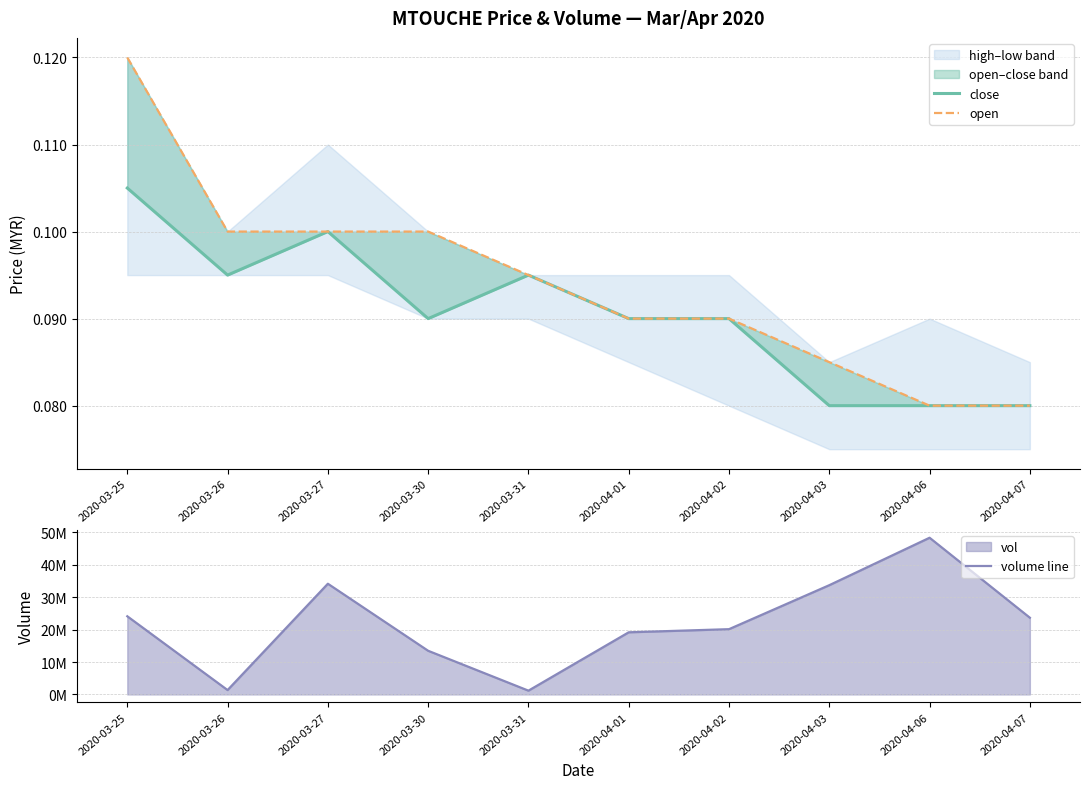

Reading right to left, what are all the values shown in this chart?

close: 2020-04-07=0.1	2020-04-06=0.1	2020-04-03=0.1	2020-04-02=0.1	2020-04-01=0.1	2020-03-31=0.1	2020-03-30=0.1	2020-03-27=0.1	2020-03-26=0.1	2020-03-25=0.1
open: 2020-04-07=0.1	2020-04-06=0.1	2020-04-03=0.1	2020-04-02=0.1	2020-04-01=0.1	2020-03-31=0.1	2020-03-30=0.1	2020-03-27=0.1	2020-03-26=0.1	2020-03-25=0.1
volume line: 2020-04-07=23667700.0	2020-04-06=48340500.0	2020-04-03=33703100.0	2020-04-02=20131600.0	2020-04-01=19168400.0	2020-03-31=1161900.0	2020-03-30=13463400.0	2020-03-27=34149000.0	2020-03-26=1341000.0	2020-03-25=24109600.0